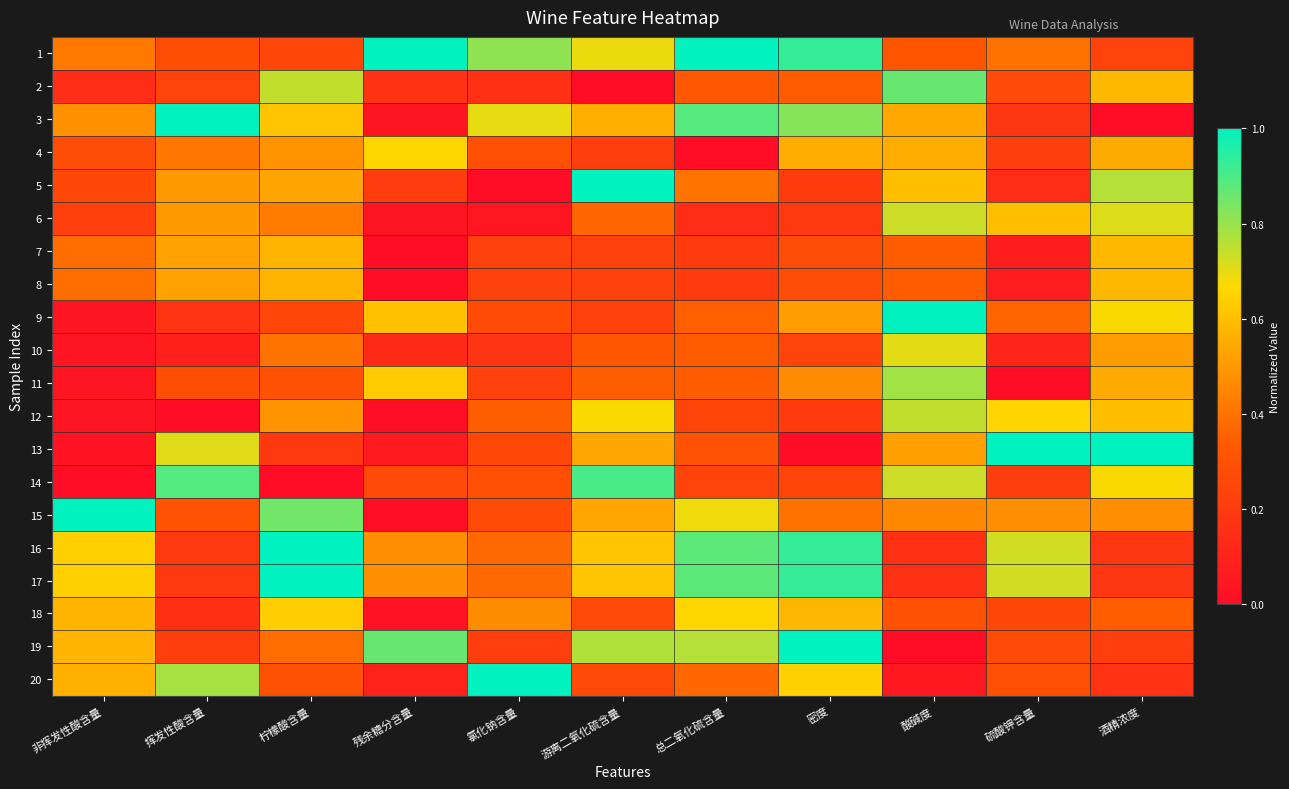

Reading left to right, list all the values displayed in this chart.

1: 非挥发性酸含量=0.4	挥发性酸含量=0.3	柠檬酸含量=0.3	残余糖分含量=1.0	氯化钠含量=0.8	游离二氧化硫含量=0.7	总二氧化硫含量=1.0	密度=0.9	酸碱度=0.3	硫酸钾含量=0.4	酒精浓度=0.2
2: 非挥发性酸含量=0.1	挥发性酸含量=0.2	柠檬酸含量=0.7	残余糖分含量=0.2	氯化钠含量=0.2	游离二氧化硫含量=0.0	总二氧化硫含量=0.3	密度=0.3	酸碱度=0.9	硫酸钾含量=0.3	酒精浓度=0.6
3: 非挥发性酸含量=0.5	挥发性酸含量=1.0	柠檬酸含量=0.6	残余糖分含量=0.0	氯化钠含量=0.7	游离二氧化硫含量=0.6	总二氧化硫含量=0.9	密度=0.8	酸碱度=0.5	硫酸钾含量=0.2	酒精浓度=0.0
4: 非挥发性酸含量=0.3	挥发性酸含量=0.4	柠檬酸含量=0.5	残余糖分含量=0.7	氯化钠含量=0.3	游离二氧化硫含量=0.2	总二氧化硫含量=0.0	密度=0.6	酸碱度=0.6	硫酸钾含量=0.2	酒精浓度=0.5
5: 非挥发性酸含量=0.3	挥发性酸含量=0.5	柠檬酸含量=0.5	残余糖分含量=0.2	氯化钠含量=0.0	游离二氧化硫含量=1.0	总二氧化硫含量=0.4	密度=0.2	酸碱度=0.6	硫酸钾含量=0.1	酒精浓度=0.8
6: 非挥发性酸含量=0.2	挥发性酸含量=0.5	柠檬酸含量=0.4	残余糖分含量=0.0	氯化钠含量=0.0	游离二氧化硫含量=0.4	总二氧化硫含量=0.1	密度=0.2	酸碱度=0.7	硫酸钾含量=0.6	酒精浓度=0.7
7: 非挥发性酸含量=0.4	挥发性酸含量=0.5	柠檬酸含量=0.6	残余糖分含量=0.0	氯化钠含量=0.2	游离二氧化硫含量=0.2	总二氧化硫含量=0.2	密度=0.3	酸碱度=0.3	硫酸钾含量=0.1	酒精浓度=0.6
8: 非挥发性酸含量=0.4	挥发性酸含量=0.5	柠檬酸含量=0.6	残余糖分含量=0.0	氯化钠含量=0.2	游离二氧化硫含量=0.2	总二氧化硫含量=0.2	密度=0.3	酸碱度=0.3	硫酸钾含量=0.1	酒精浓度=0.6
9: 非挥发性酸含量=0.0	挥发性酸含量=0.2	柠檬酸含量=0.3	残余糖分含量=0.6	氯化钠含量=0.3	游离二氧化硫含量=0.2	总二氧化硫含量=0.4	密度=0.5	酸碱度=1.0	硫酸钾含量=0.4	酒精浓度=0.7
10: 非挥发性酸含量=0.0	挥发性酸含量=0.1	柠檬酸含量=0.4	残余糖分含量=0.1	氯化钠含量=0.2	游离二氧化硫含量=0.3	总二氧化硫含量=0.3	密度=0.2	酸碱度=0.7	硫酸钾含量=0.1	酒精浓度=0.5
11: 非挥发性酸含量=0.0	挥发性酸含量=0.3	柠檬酸含量=0.3	残余糖分含量=0.6	氯化钠含量=0.2	游离二氧化硫含量=0.3	总二氧化硫含量=0.3	密度=0.5	酸碱度=0.8	硫酸钾含量=0.0	酒精浓度=0.5
12: 非挥发性酸含量=0.0	挥发性酸含量=0.0	柠檬酸含量=0.5	残余糖分含量=0.0	氯化钠含量=0.3	游离二氧化硫含量=0.7	总二氧化硫含量=0.2	密度=0.2	酸碱度=0.7	硫酸钾含量=0.7	酒精浓度=0.6
13: 非挥发性酸含量=0.0	挥发性酸含量=0.7	柠檬酸含量=0.2	残余糖分含量=0.1	氯化钠含量=0.3	游离二氧化硫含量=0.5	总二氧化硫含量=0.3	密度=0.0	酸碱度=0.5	硫酸钾含量=1.0	酒精浓度=1.0
14: 非挥发性酸含量=0.0	挥发性酸含量=0.9	柠檬酸含量=0.0	残余糖分含量=0.3	氯化钠含量=0.3	游离二氧化硫含量=0.9	总二氧化硫含量=0.2	密度=0.2	酸碱度=0.7	硫酸钾含量=0.2	酒精浓度=0.7
15: 非挥发性酸含量=1.0	挥发性酸含量=0.3	柠檬酸含量=0.9	残余糖分含量=0.0	氯化钠含量=0.3	游离二氧化硫含量=0.5	总二氧化硫含量=0.7	密度=0.4	酸碱度=0.5	硫酸钾含量=0.5	酒精浓度=0.5
16: 非挥发性酸含量=0.6	挥发性酸含量=0.2	柠檬酸含量=1.0	残余糖分含量=0.5	氯化钠含量=0.4	游离二氧化硫含量=0.6	总二氧化硫含量=0.9	密度=0.9	酸碱度=0.2	硫酸钾含量=0.7	酒精浓度=0.2
17: 非挥发性酸含量=0.6	挥发性酸含量=0.2	柠檬酸含量=1.0	残余糖分含量=0.5	氯化钠含量=0.4	游离二氧化硫含量=0.6	总二氧化硫含量=0.9	密度=0.9	酸碱度=0.2	硫酸钾含量=0.7	酒精浓度=0.2
18: 非挥发性酸含量=0.6	挥发性酸含量=0.2	柠檬酸含量=0.6	残余糖分含量=0.0	氯化钠含量=0.5	游离二氧化硫含量=0.3	总二氧化硫含量=0.7	密度=0.6	酸碱度=0.3	硫酸钾含量=0.3	酒精浓度=0.3
19: 非挥发性酸含量=0.6	挥发性酸含量=0.2	柠檬酸含量=0.4	残余糖分含量=0.9	氯化钠含量=0.2	游离二氧化硫含量=0.8	总二氧化硫含量=0.8	密度=1.0	酸碱度=0.0	硫酸钾含量=0.3	酒精浓度=0.2
20: 非挥发性酸含量=0.6	挥发性酸含量=0.8	柠檬酸含量=0.3	残余糖分含量=0.1	氯化钠含量=1.0	游离二氧化硫含量=0.3	总二氧化硫含量=0.4	密度=0.6	酸碱度=0.1	硫酸钾含量=0.3	酒精浓度=0.2